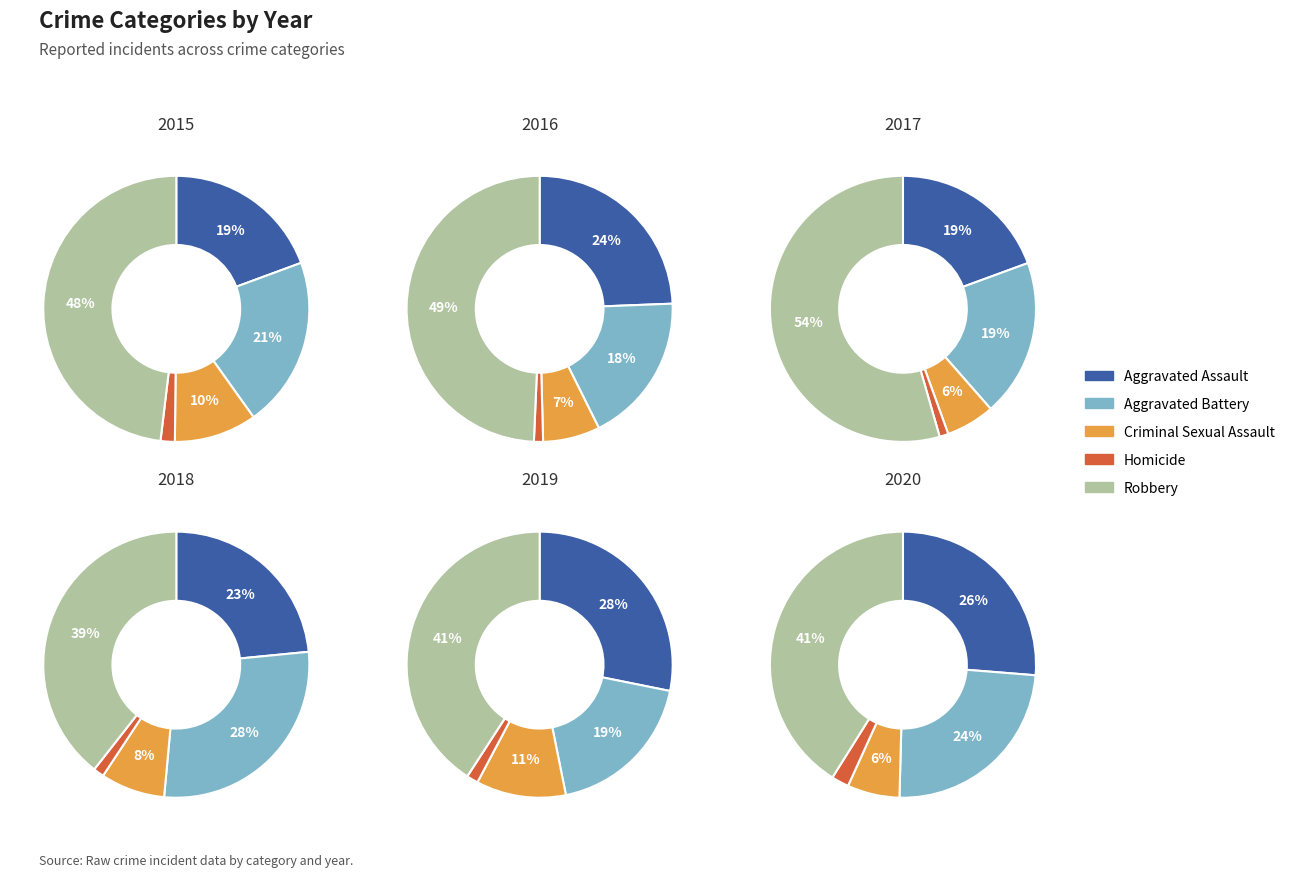

What is the largest slice in the pie chart?

Robbery